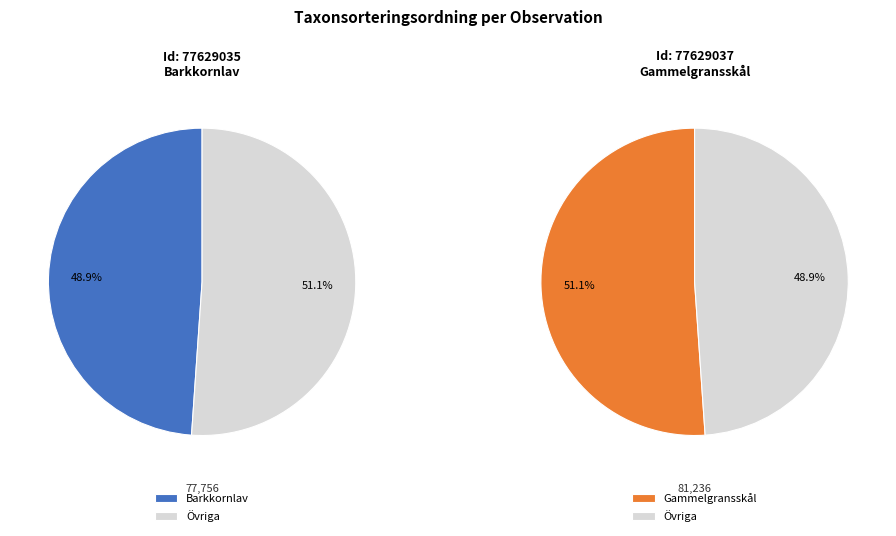

To the nearest percent, what percentage of the pie is Gammelgransskål?

51%